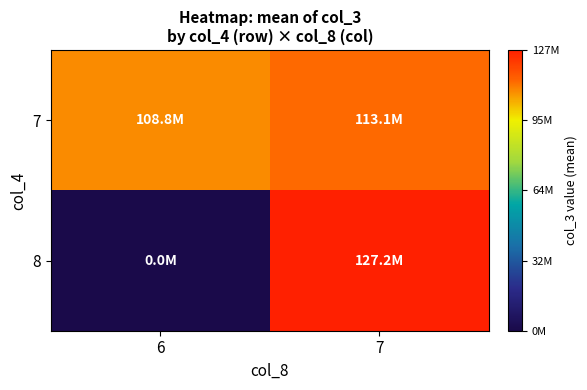

Which series has the widest spread of values?

8